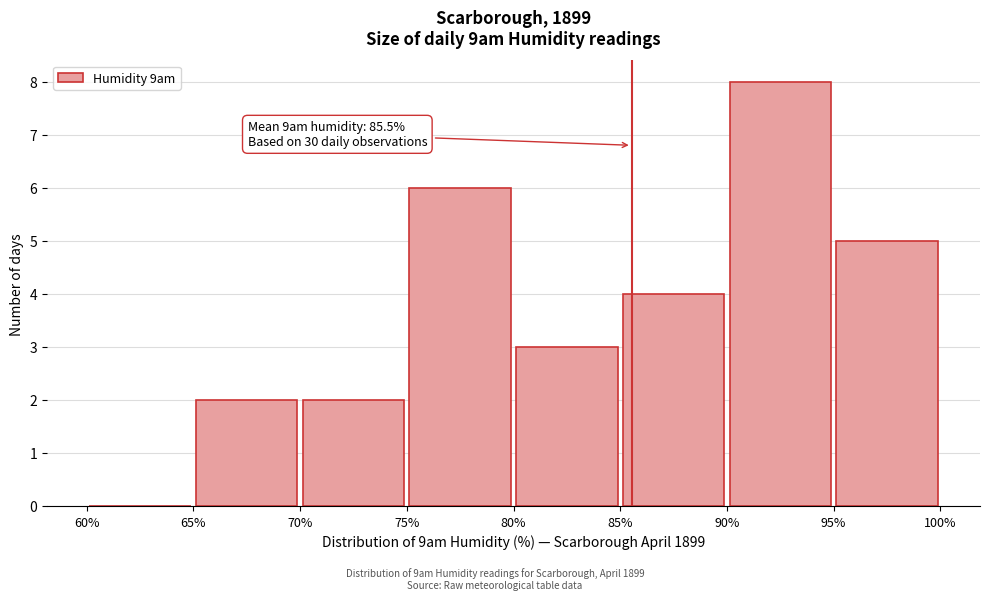

Which range on the x-axis has the tallest bar?

90% to 95%